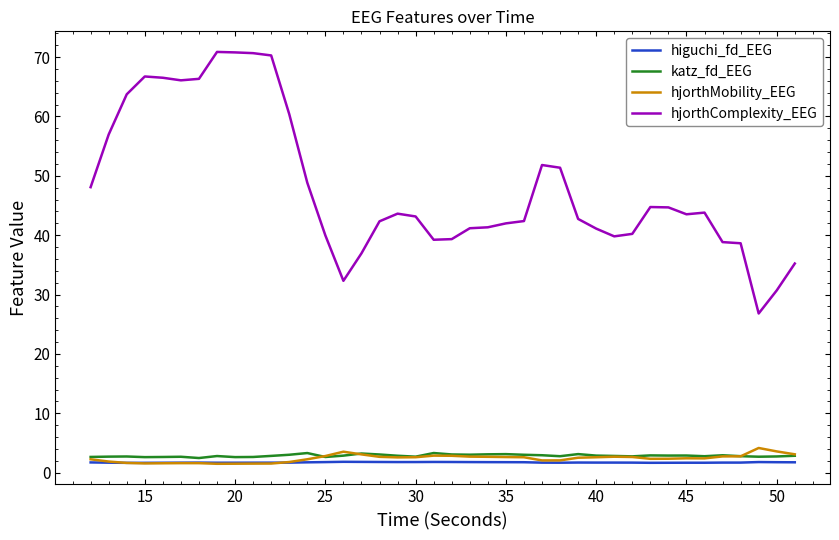

What is the sum of all hjorthComplexity_EEG values?

1923.9